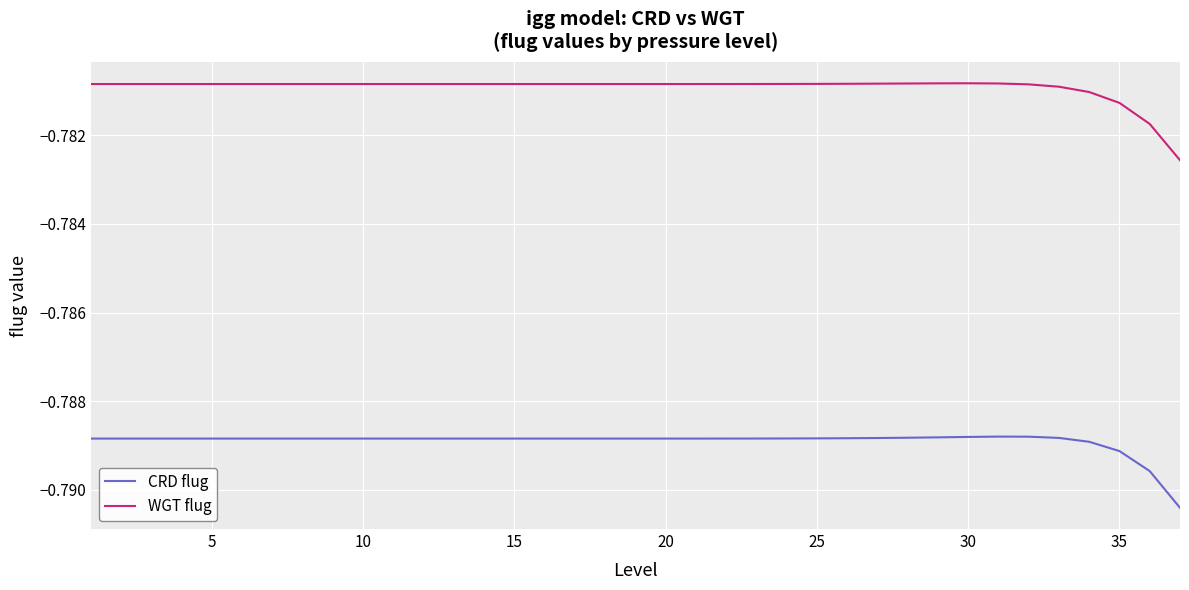

Which series has the largest range (max minus min)?

WGT flug